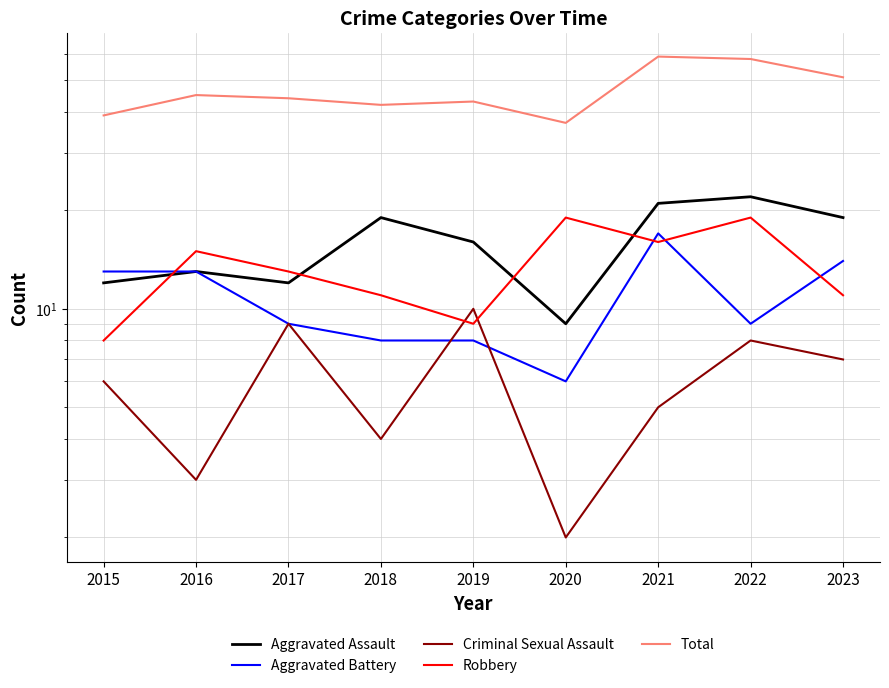

Which series has the largest total across all categories?

Total